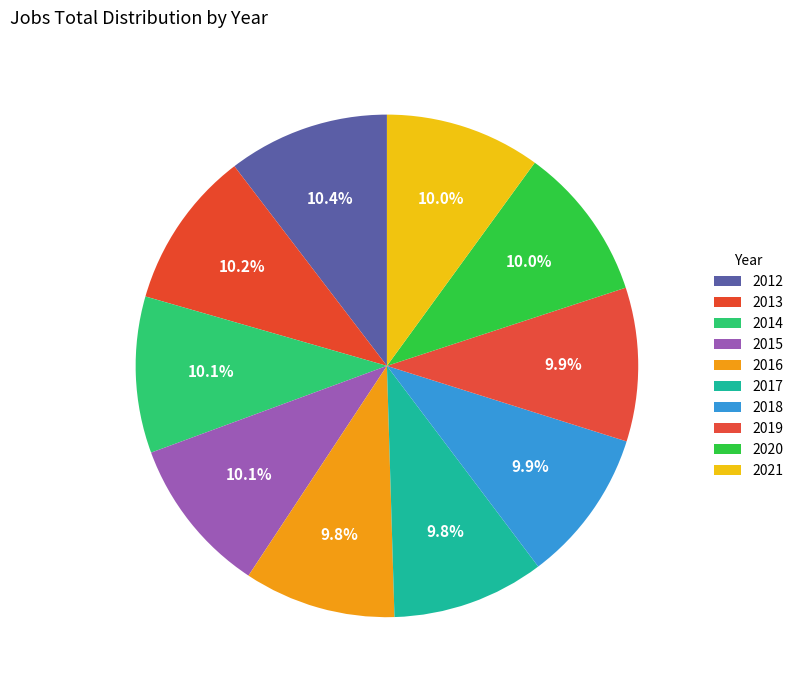

How many slices are in this pie chart?

10